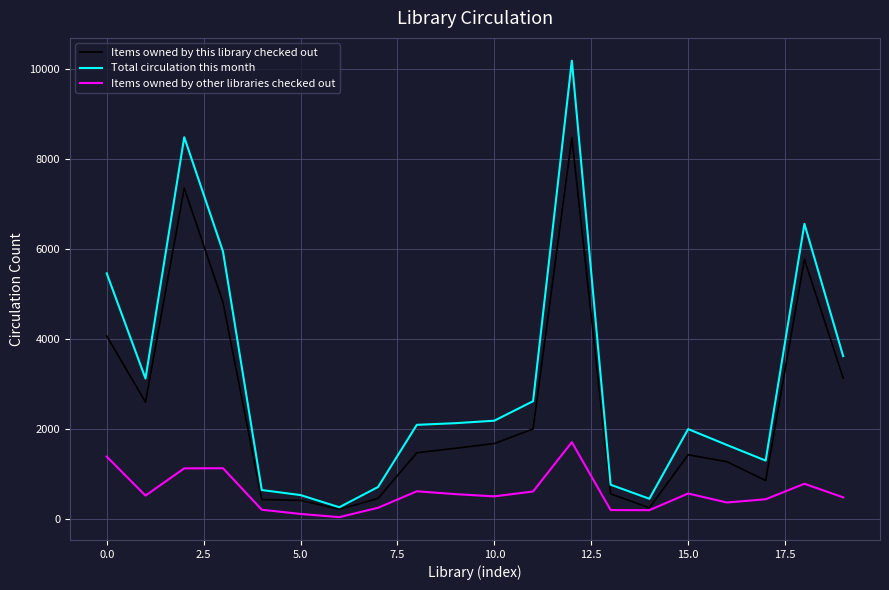

Which series has the widest spread of values?

Total circulation this month